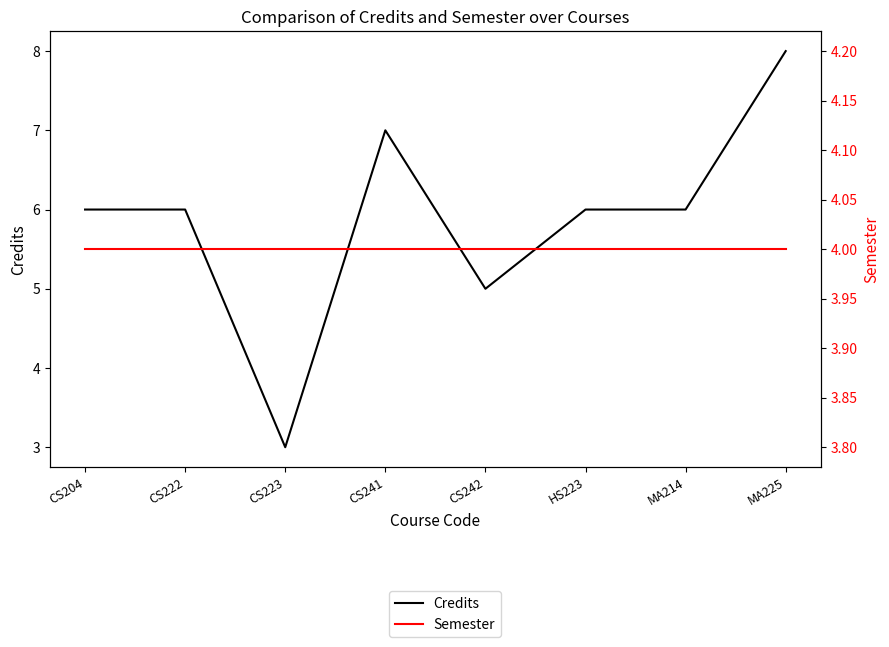

Reading left to right, list all the values displayed in this chart.

Credits: CS204=6	CS222=6	CS223=3	CS241=7	CS242=5	HS223=6	MA214=6	MA225=8
Semester: CS204=4	CS222=4	CS223=4	CS241=4	CS242=4	HS223=4	MA214=4	MA225=4